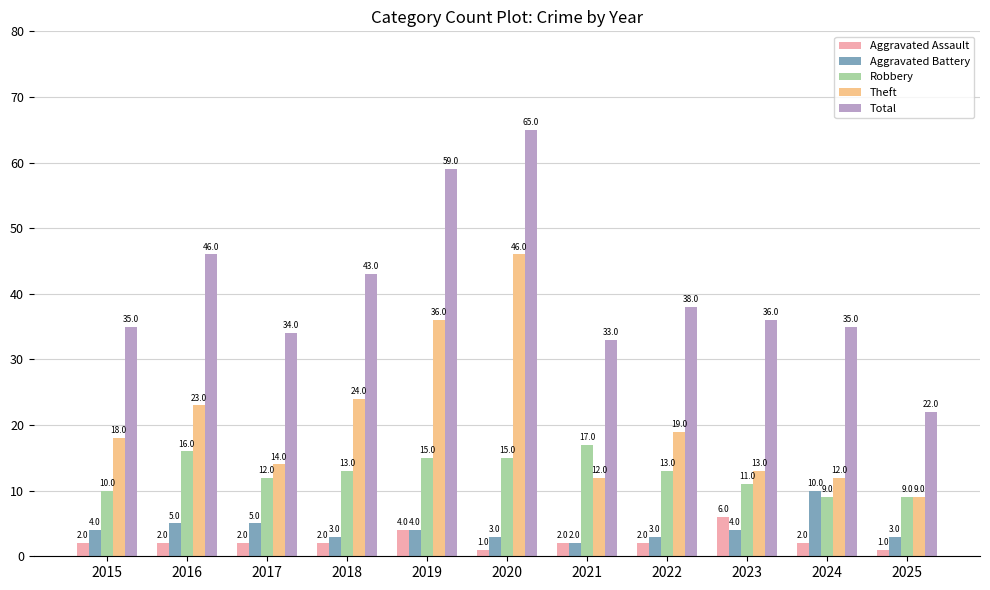

What is the spread (max minus min) of values at 2021?

31